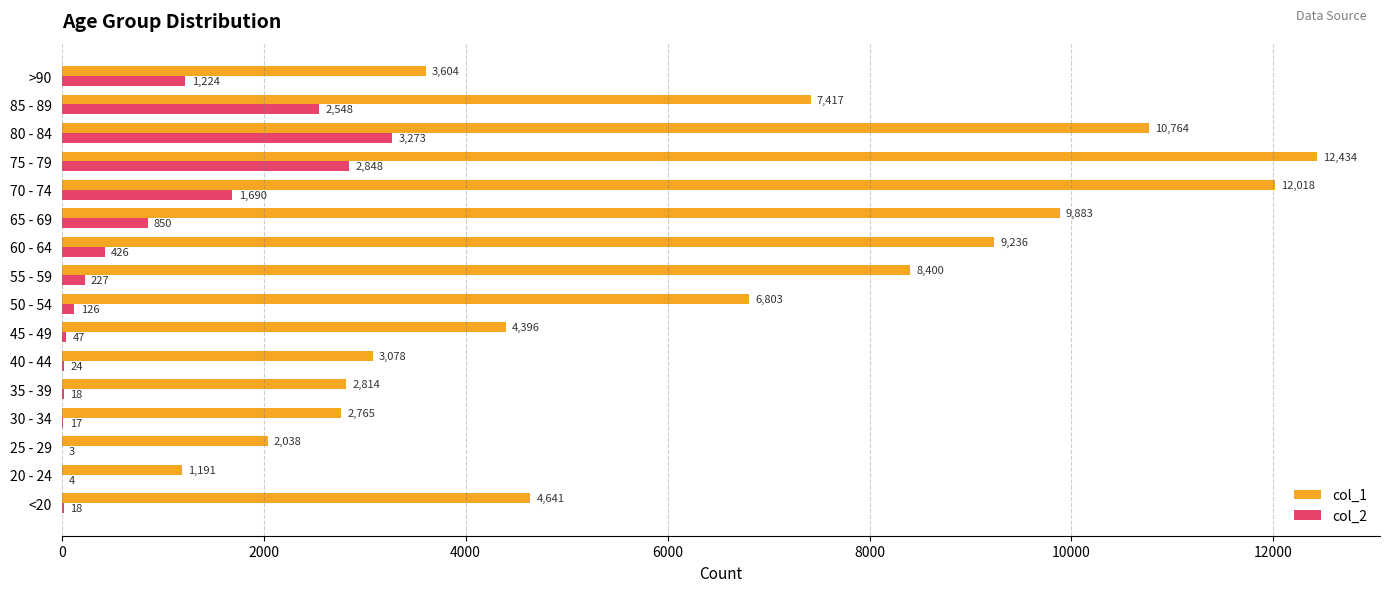

The col_2 series shows 5671 at 80 - 84. True or false?

False